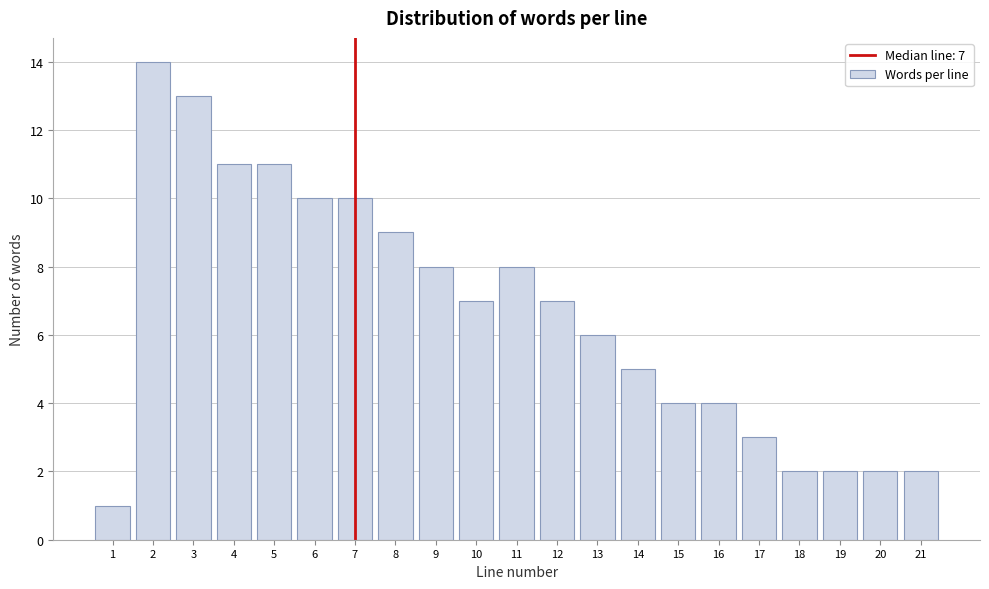

Reading left to right, transcribe all the data shown in this chart.

1=1	2=14	3=13	4=11	5=11	6=10	7=10	8=9	9=8	10=7	11=8	12=7	13=6	14=5	15=4	16=4	17=3	18=2	19=2	20=2	21=2